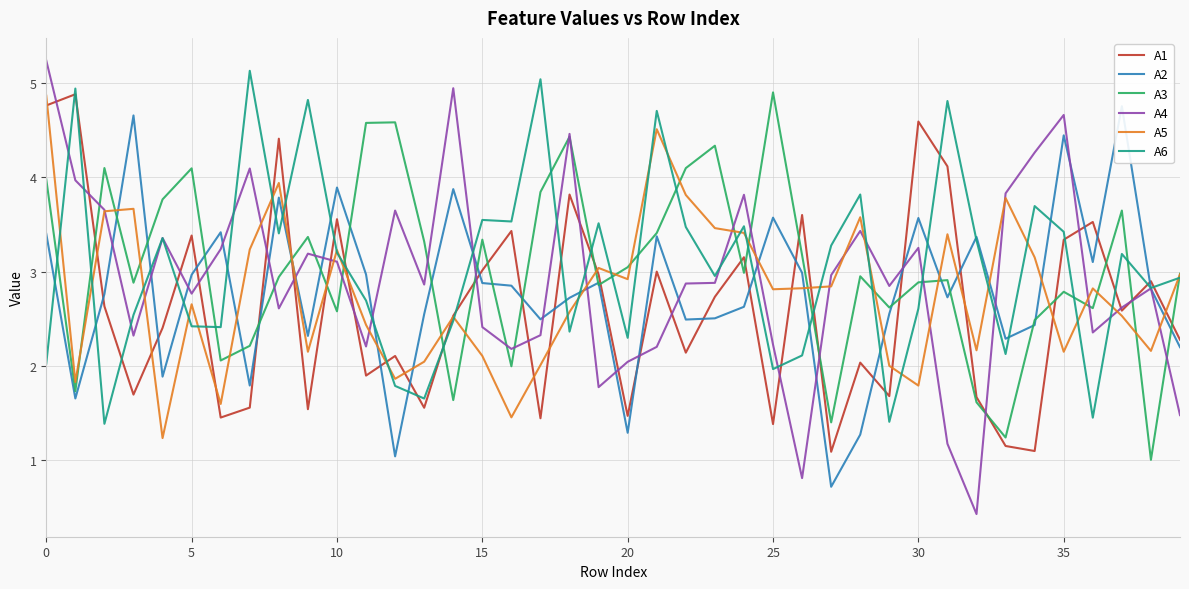

The A2 series shows 1.5 at 17. True or false?

False